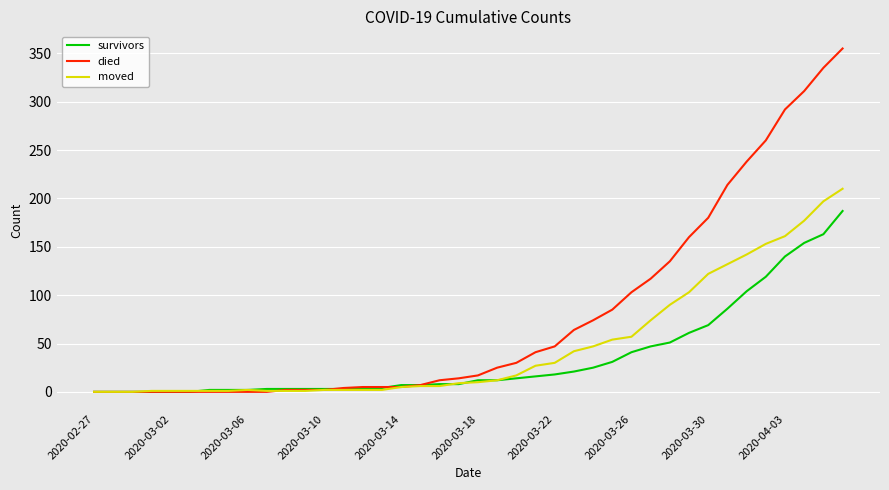

Which series has the largest range (max minus min)?

died